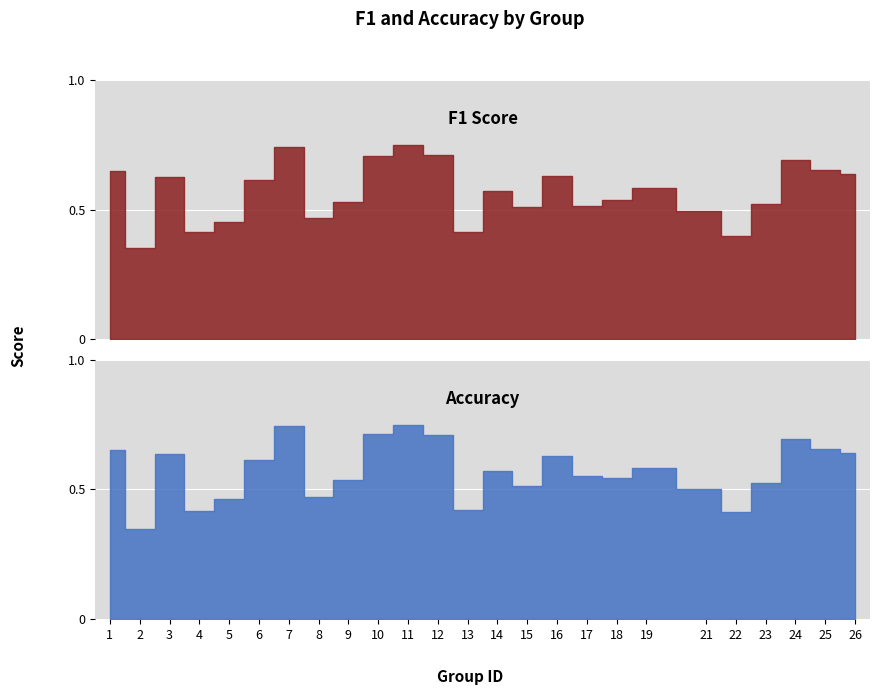

At which category does accuracy reach its first local peak?

3